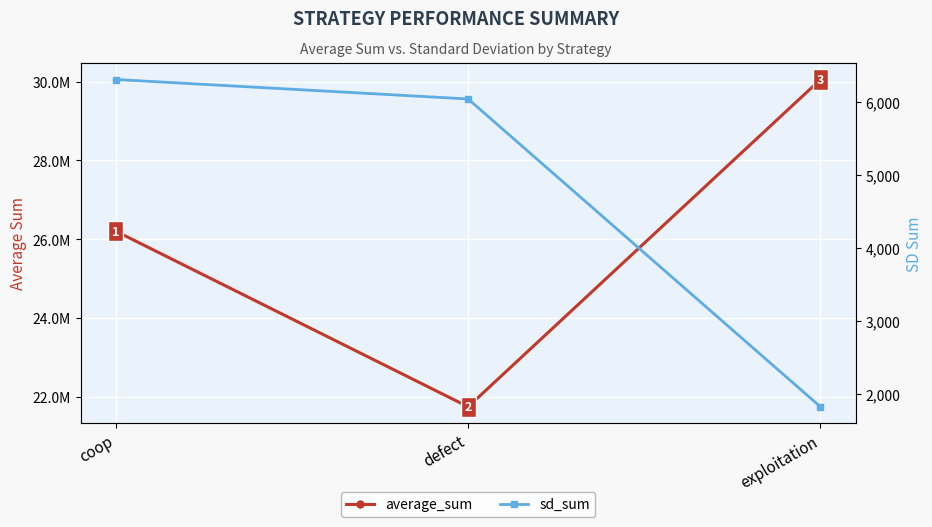

At how many categories does at least one series exceed 19439530?

3